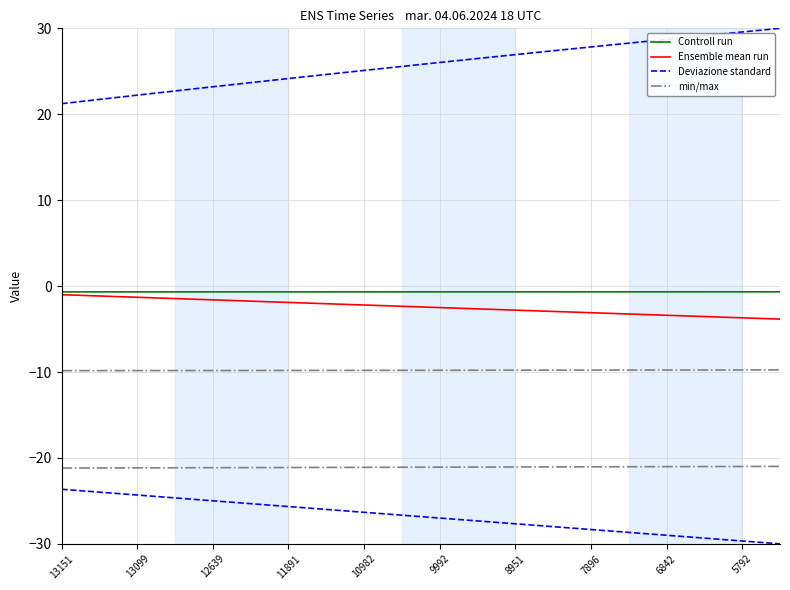

What is the label of the 2nd point from the left?

13099